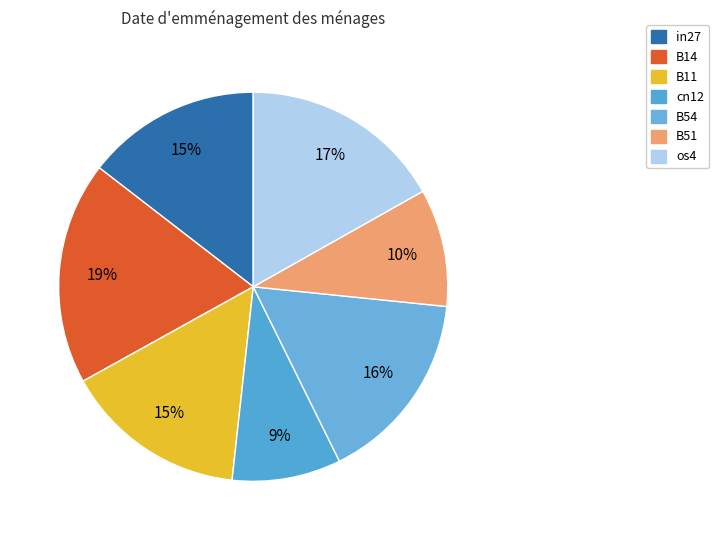

Does any single category account for the majority?

No